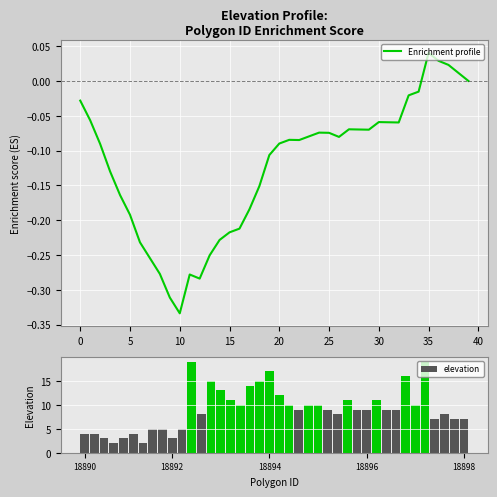

Are the bars grouped side by side (vs. stacked)?

Yes